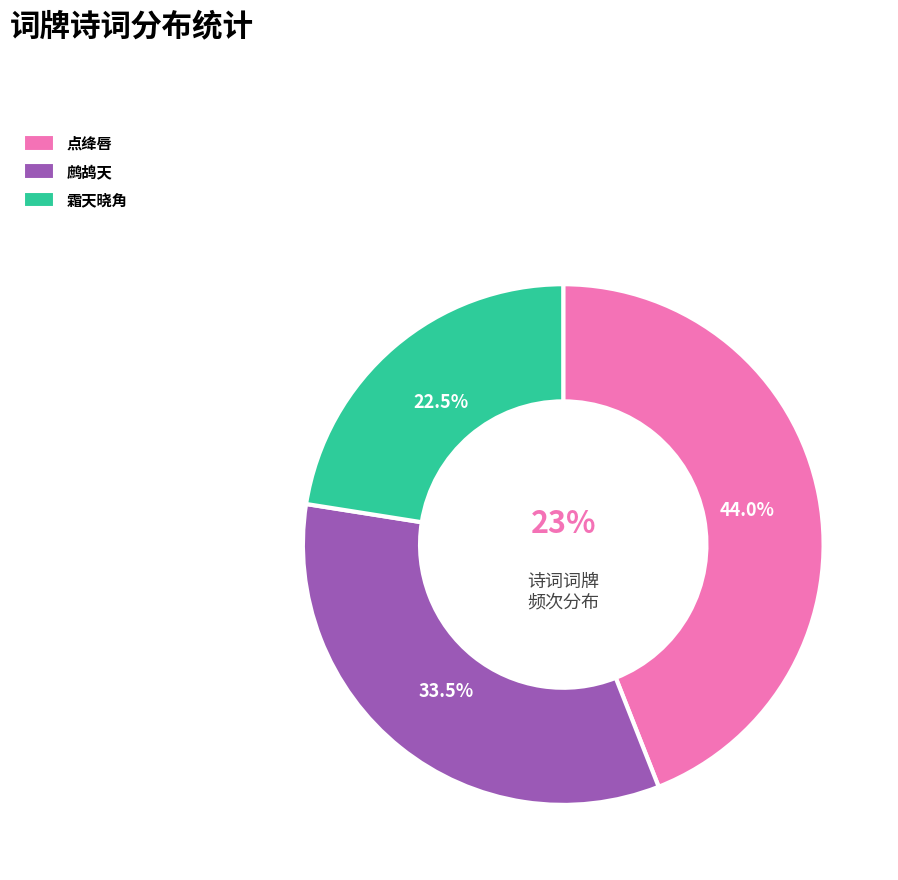

What is the smallest slice in the pie chart?

霜天晓角·人影窗纱